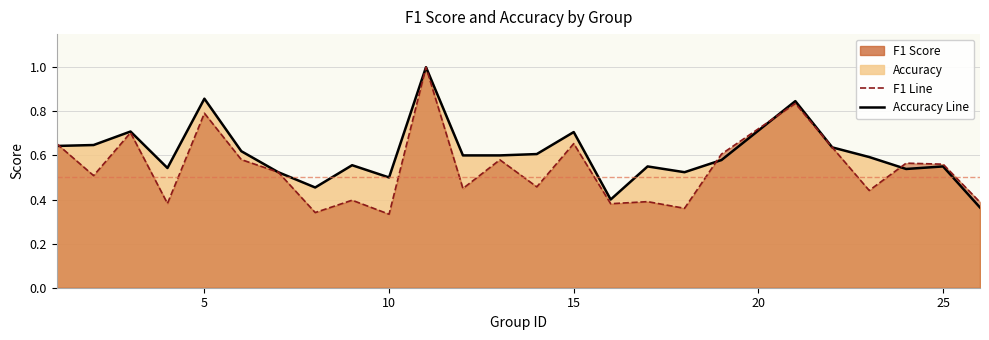

Does the chart display data point markers on the line(s)?

No